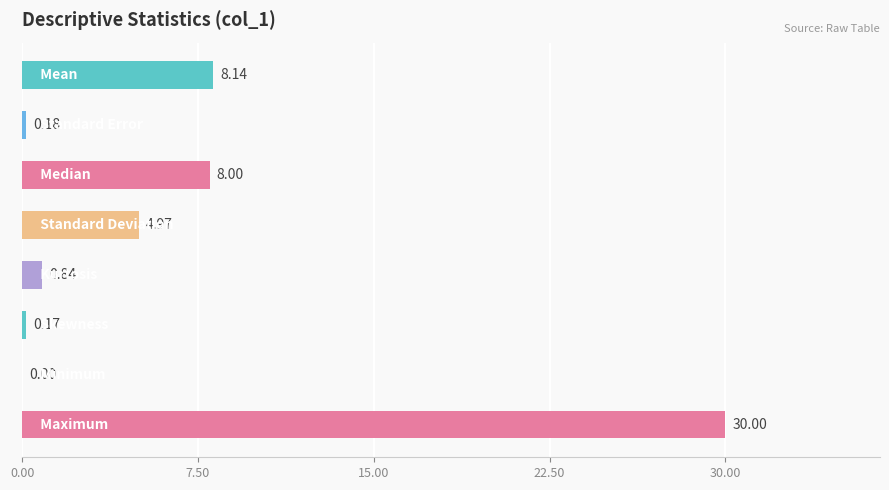

What is the sum of all values?

52.3